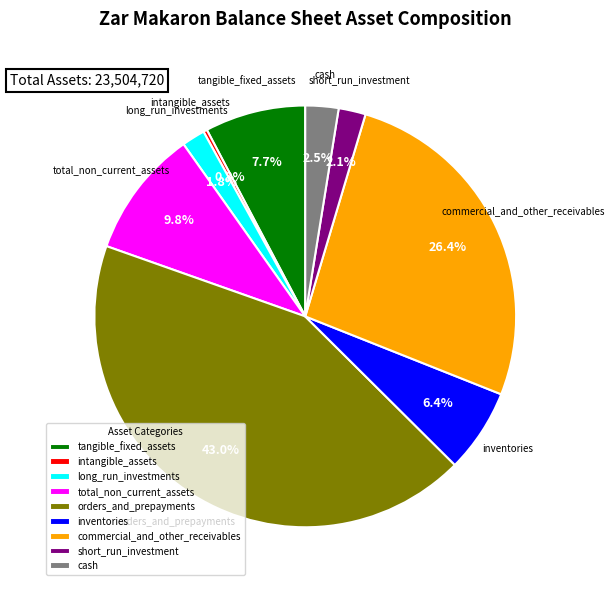

Which slice is the largest?

orders_and_prepayments